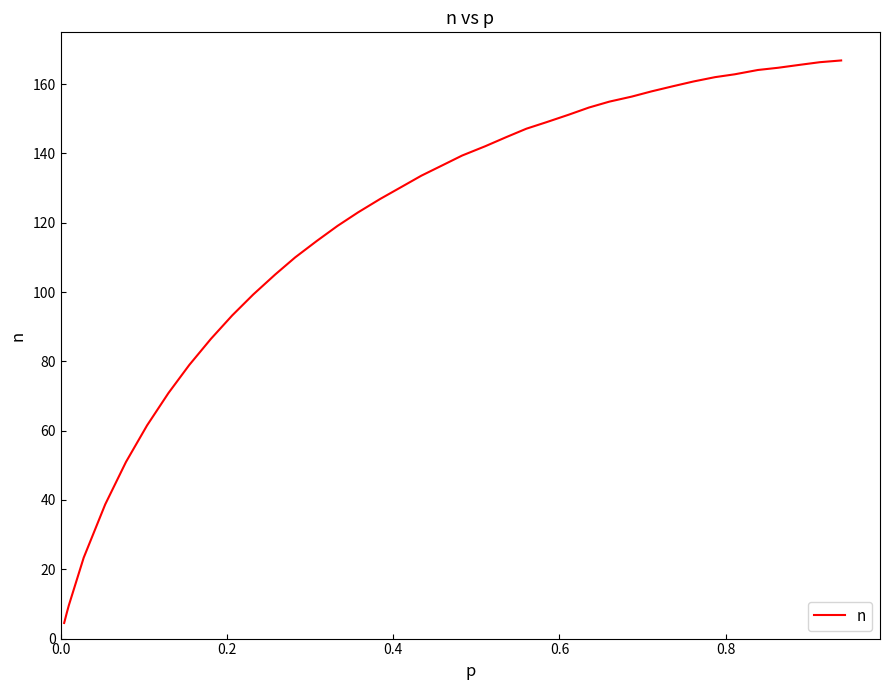

What is the maximum value shown in the chart?

166.8